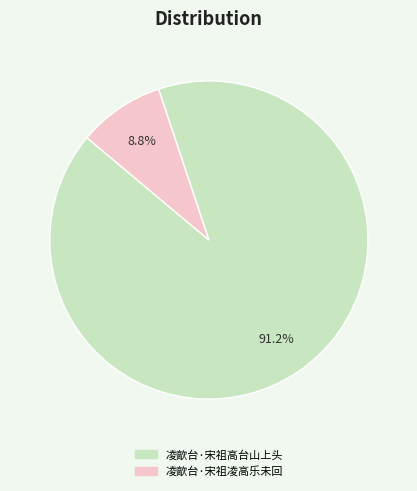

Does 凌歊台·宋祖高台山上头 represent more than half of the total?

Yes